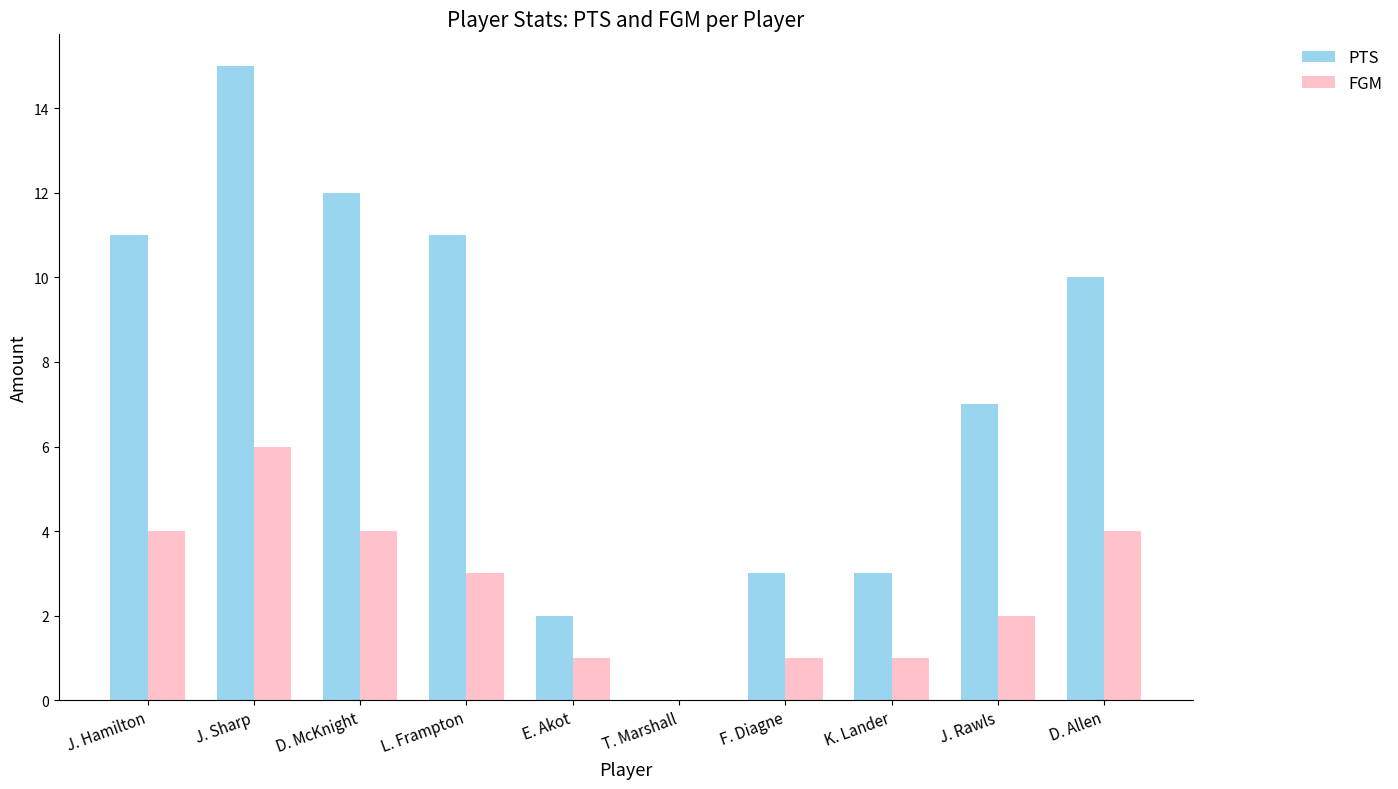

What is the difference between the PTS values at J. Sharp and D. Allen?

5